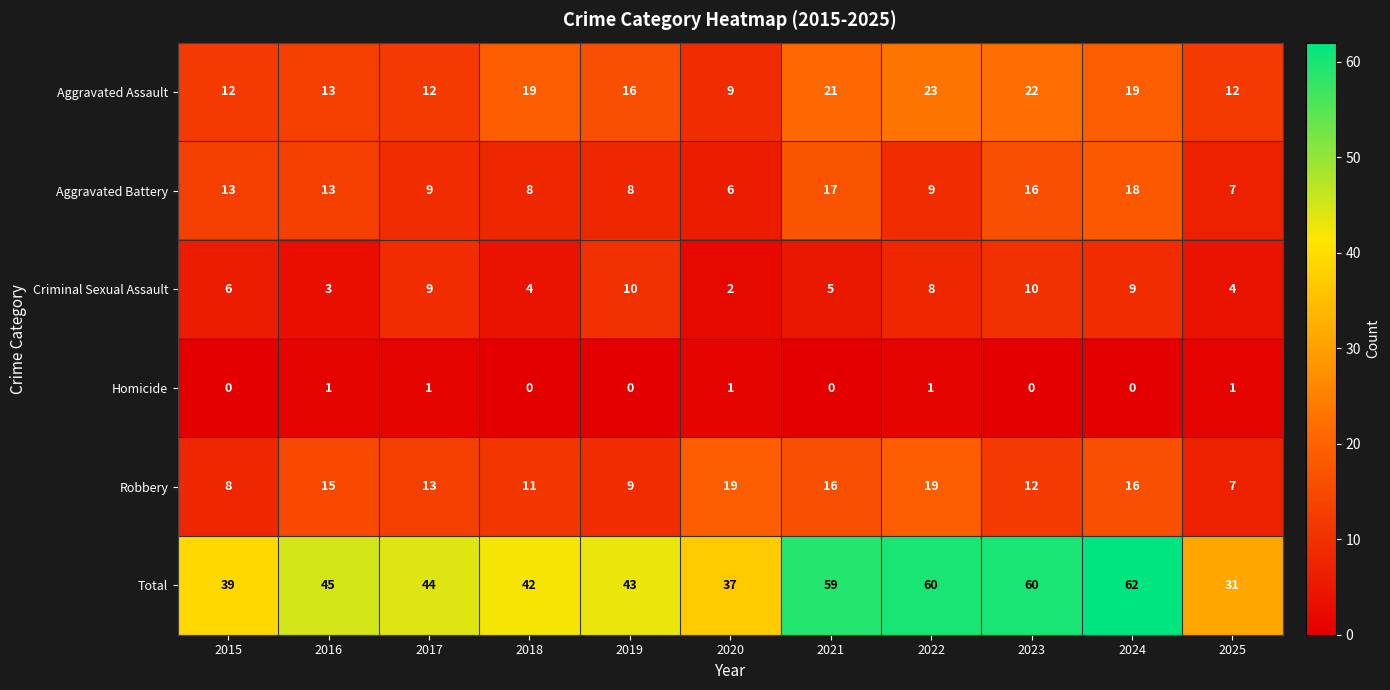

What is the highest value of the Total series?

62